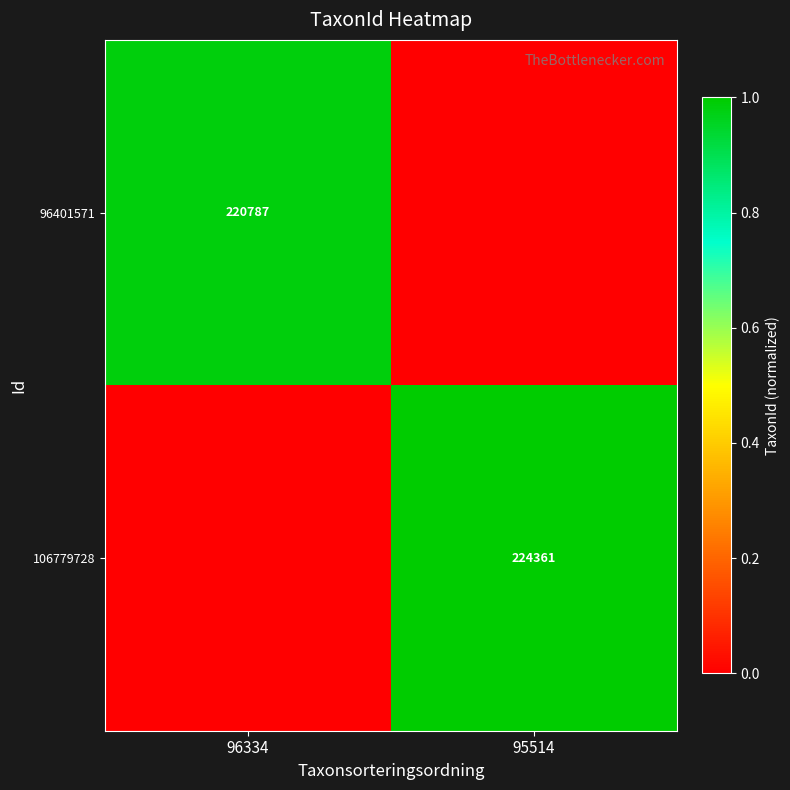

What is the difference between the highest and lowest values at 95514?

1.0